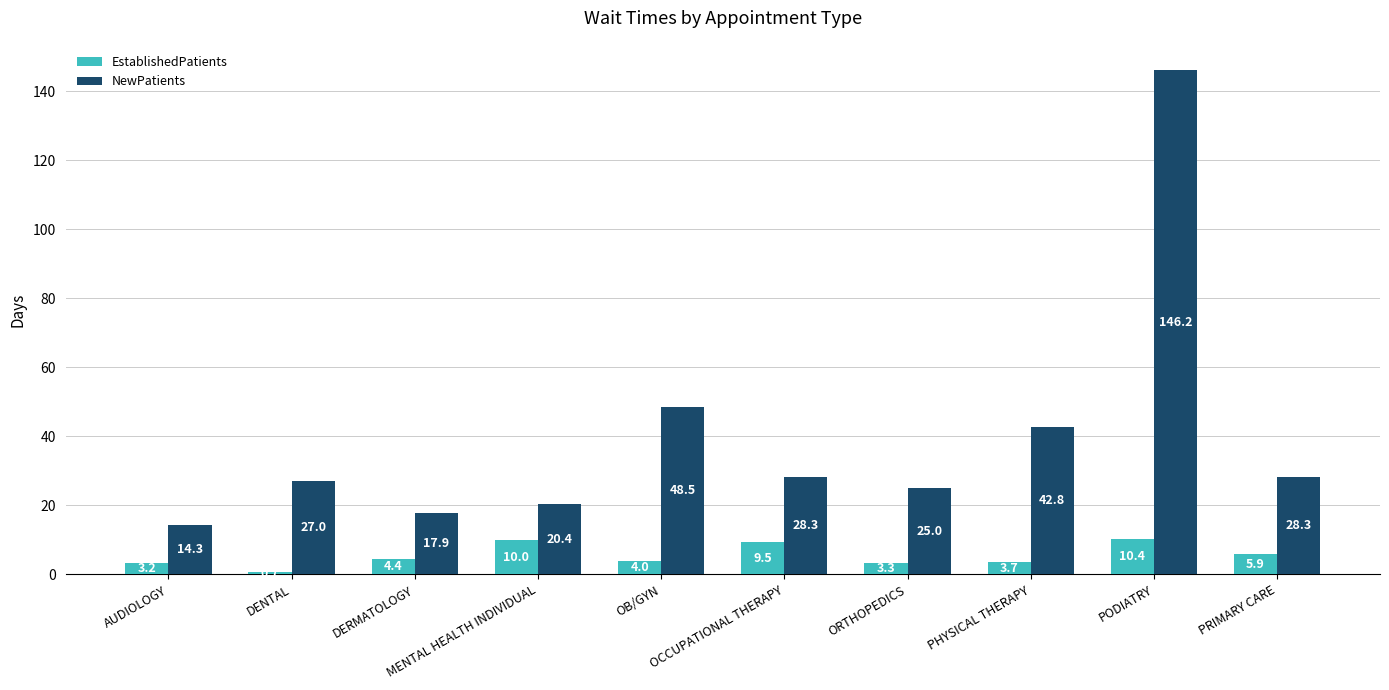

Is it true that NewPatients equals 28.3 at OCCUPATIONAL THERAPY?

True